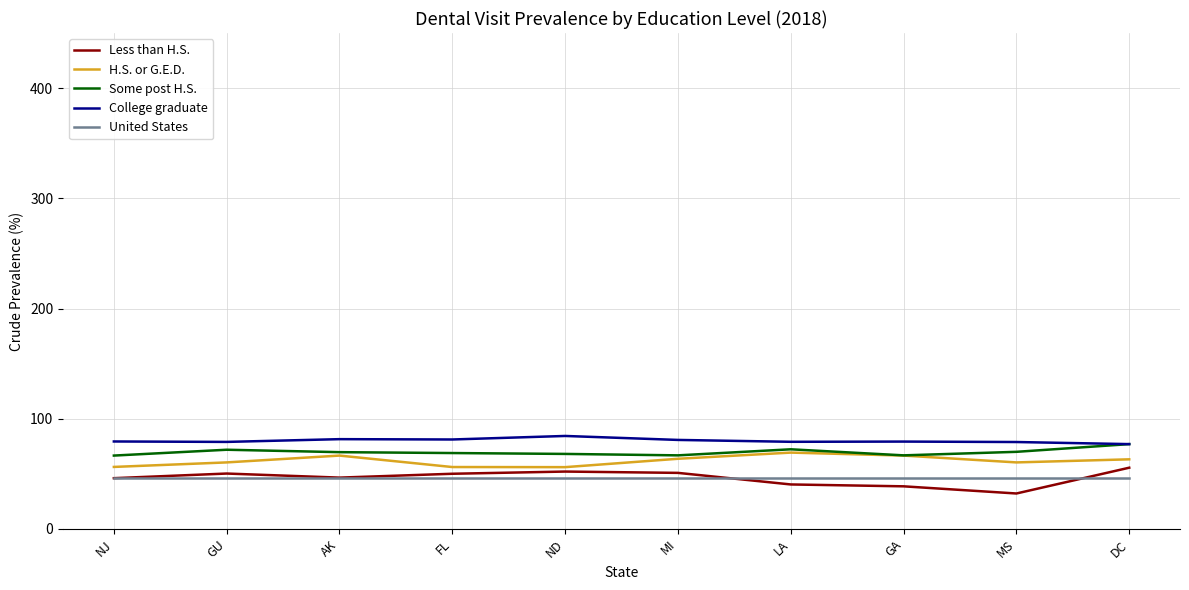

Is this an area chart (filled region under the line)?

No